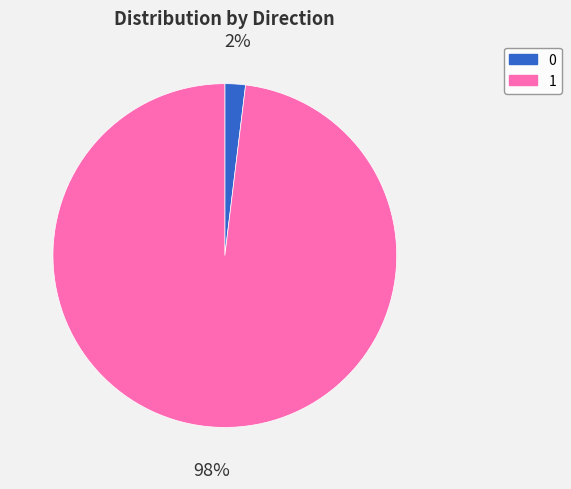

Is there a majority slice in this chart?

Yes